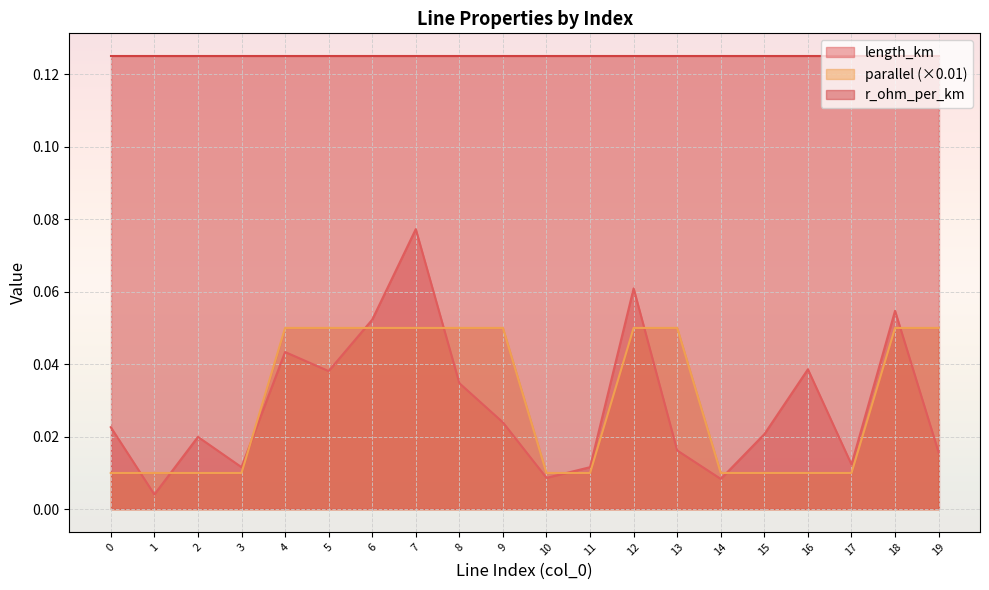

True or false: length_km has a value of 0.0 at 11.

False